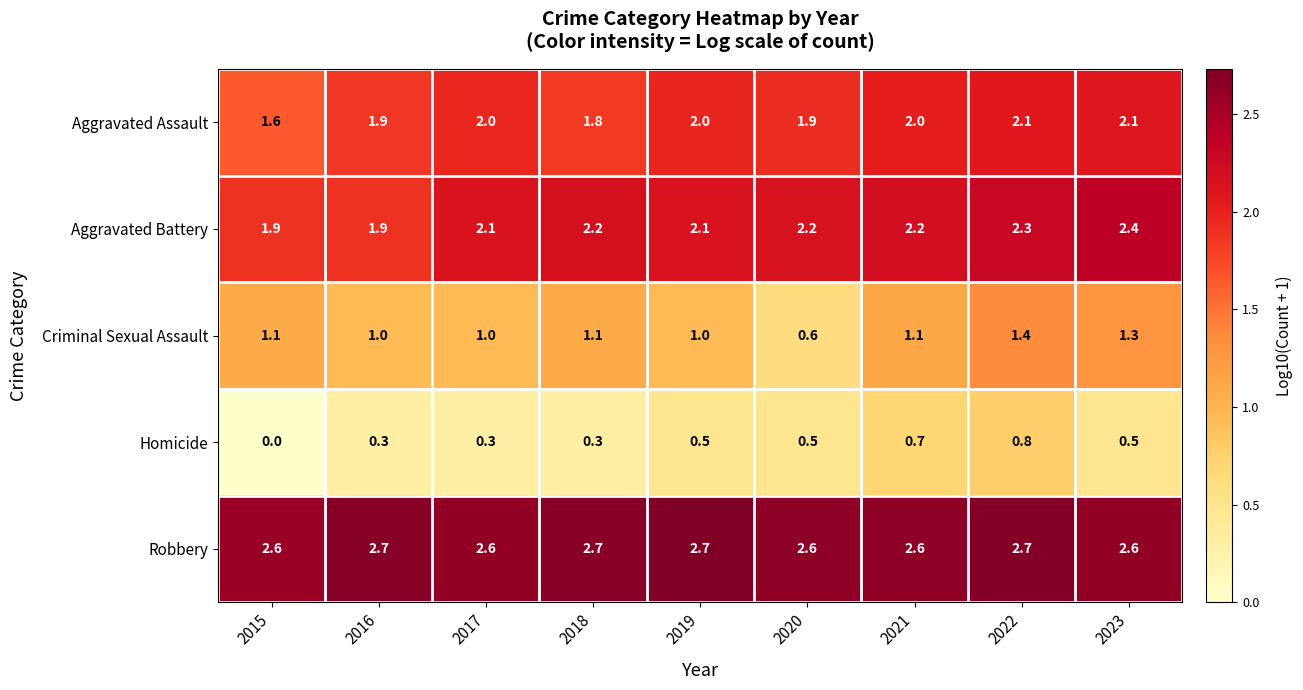

How many series are shown in this chart?

5